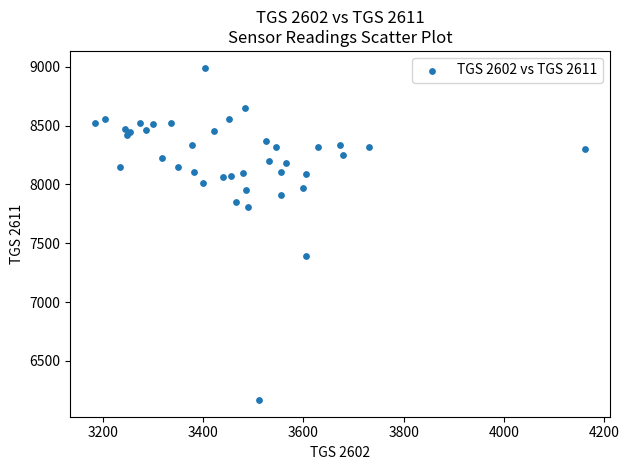

What Y value in the scatter plot is closest to 7580?

7393